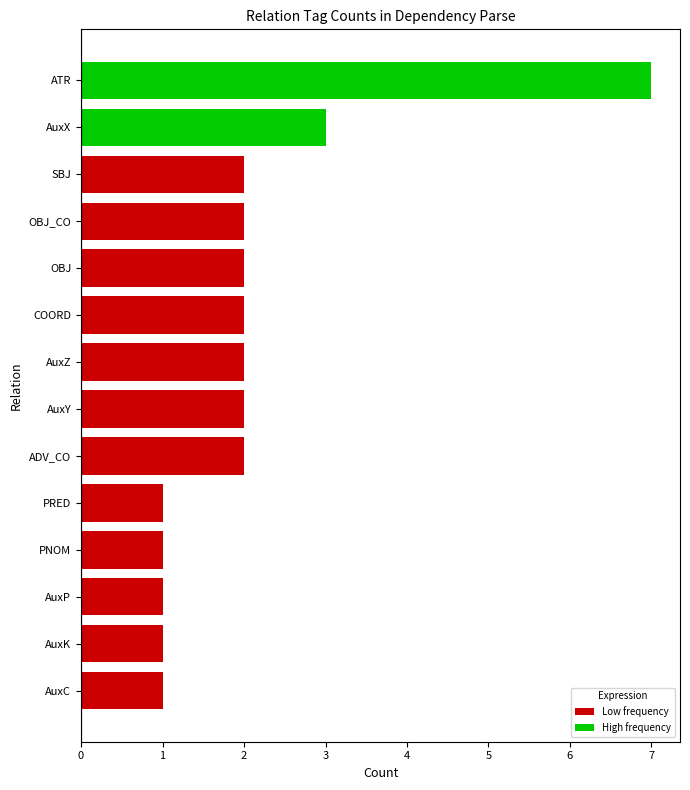

Reading top to bottom, extract all data points from this chart.

7	3	2	2	2	2	2	2	2	1	1	1	1	1